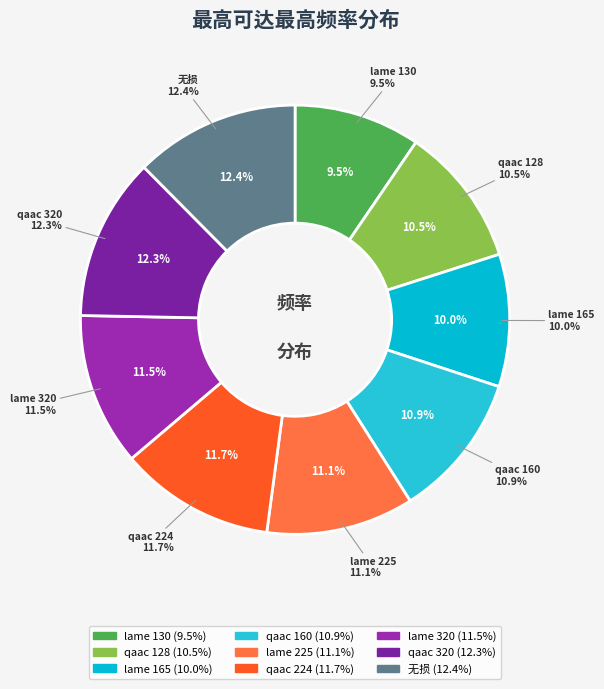

Which slice is the largest?

无损